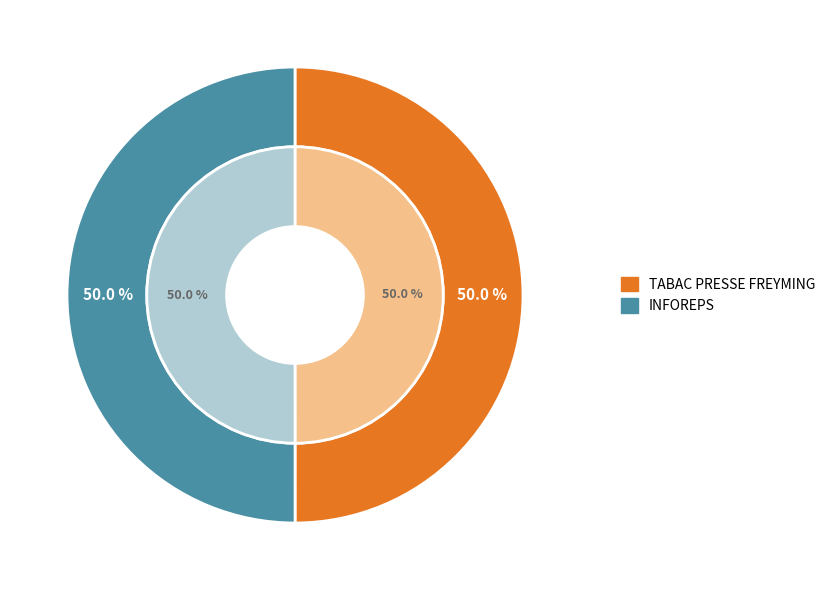

Is the sum of INFOREPS and TABAC PRESSE FREYMING greater than half?

Yes